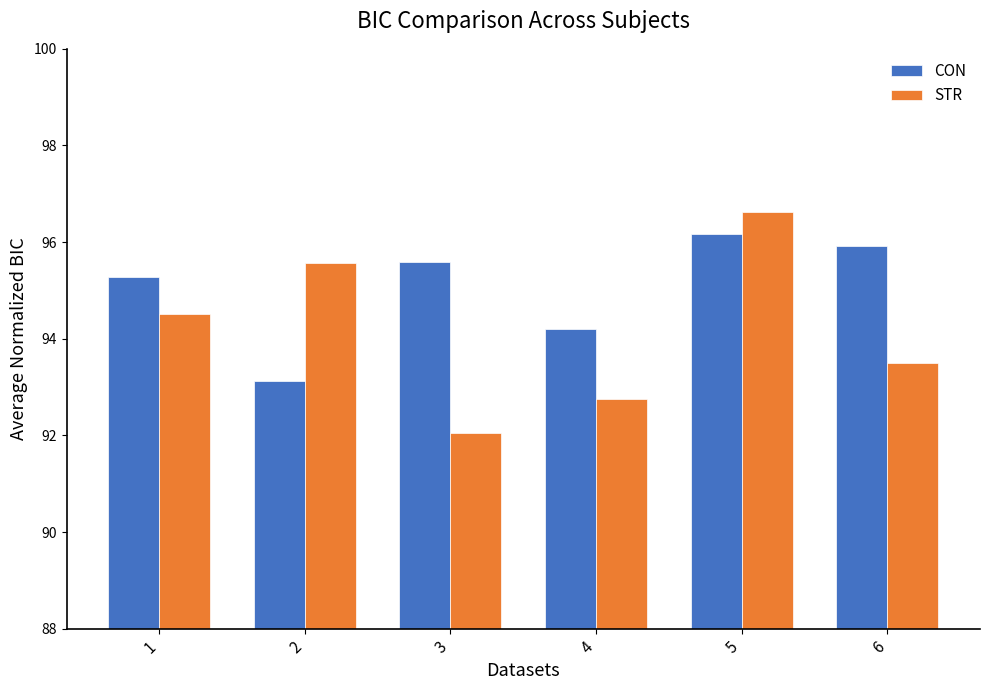

What is the lowest value of the CON series?

93.1